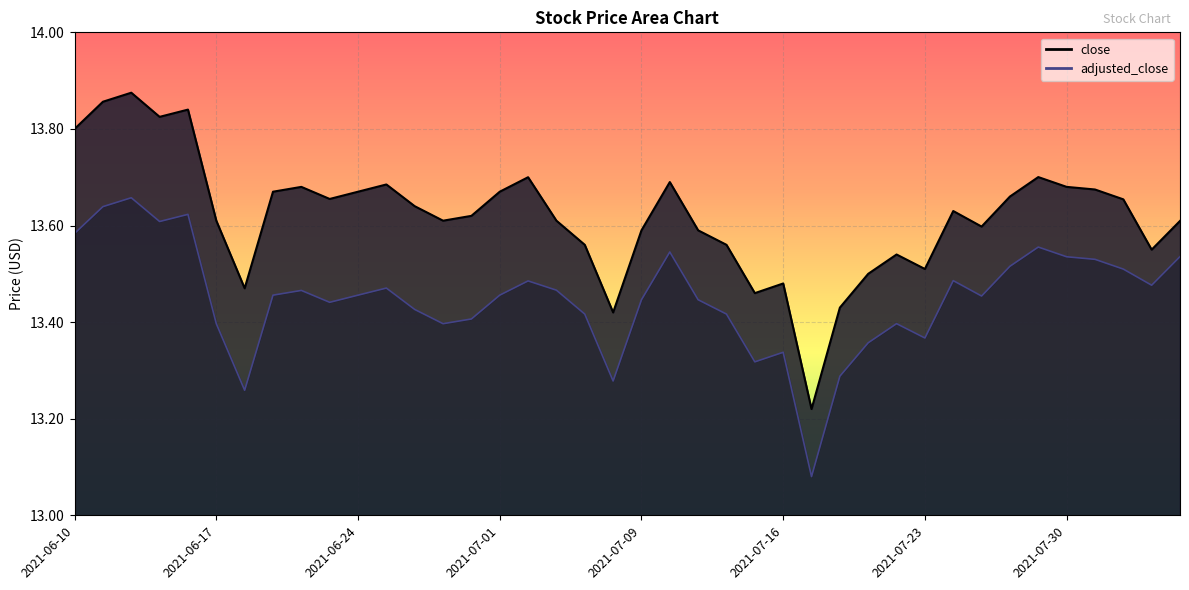

At which label is adjusted_close closest to 13?

2021-07-19